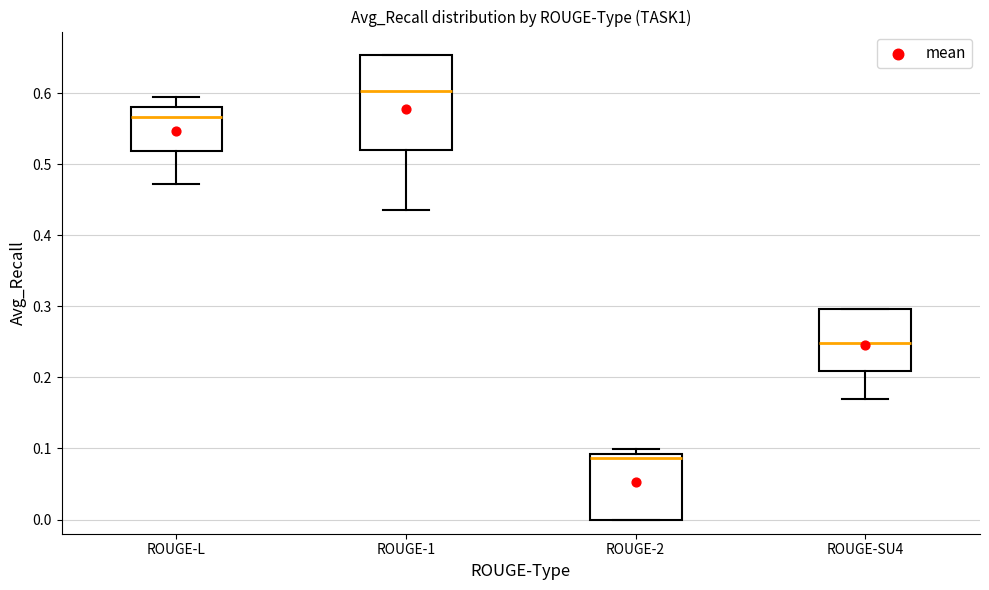

Reading left to right, transcribe this box plot: for each box, give where its median line is, the range the box spans, and where its two whiskers end, as read against the y-axis. The values are not printed on the chart, so give them approximately, as read against the axis.

ROUGE-L: median 0.57, box 0.52 to 0.58, whiskers 0.47 to 0.59
ROUGE-1: median 0.60, box 0.52 to 0.65, whiskers 0.44 to 0.65
ROUGE-2: median 0.09 (just below the box's upper edge), box 0.00 to 0.09, whiskers 0.00 to 0.10
ROUGE-SU4: median 0.25, box 0.21 to 0.30, whiskers 0.17 to 0.30